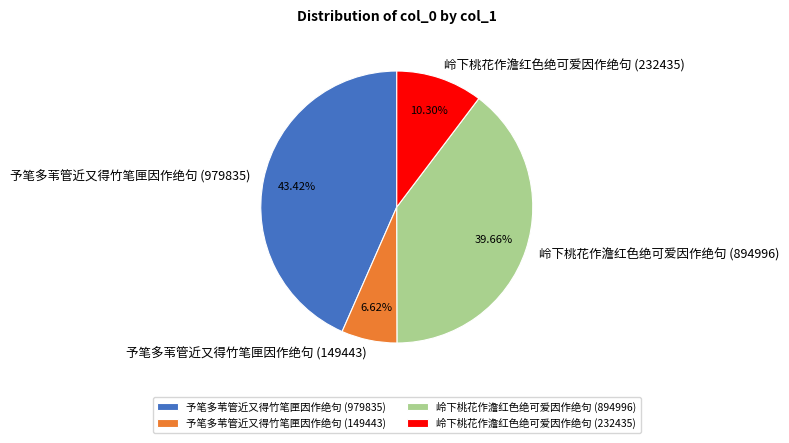

Rank the categories by value from highest to lowest.

予笔多苇管近又得竹笔匣因作绝句 (979835), 岭下桃花作澹红色绝可爱因作绝句 (894996), 岭下桃花作澹红色绝可爱因作绝句 (232435), 予笔多苇管近又得竹笔匣因作绝句 (149443)